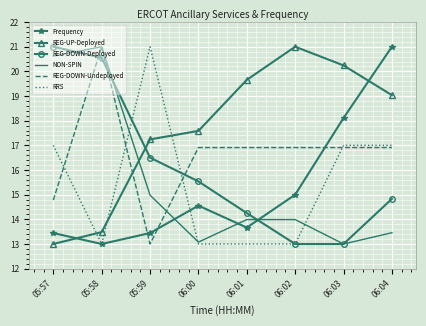

At which label does REG-UP-Deployed first exceed 19?

06:01